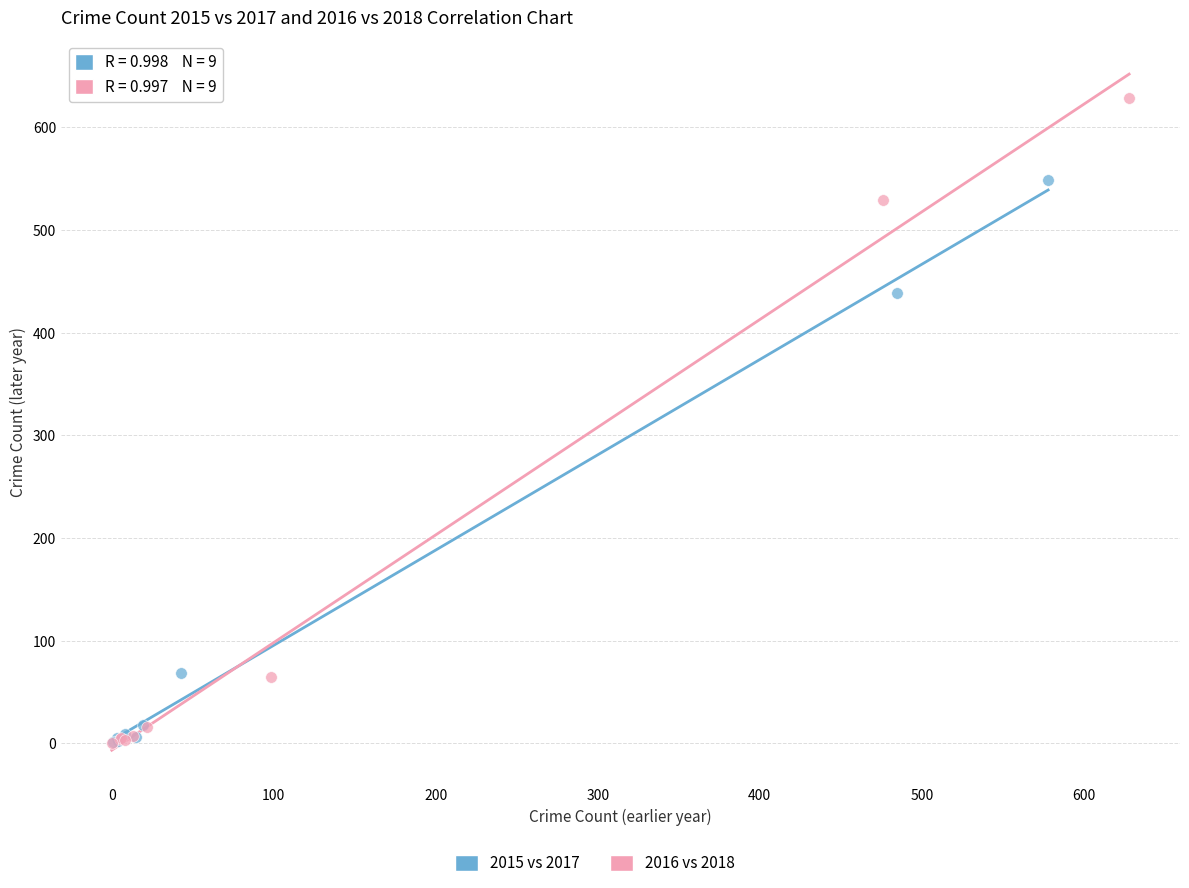

Which series contains the highest Y value?

2016 vs 2018